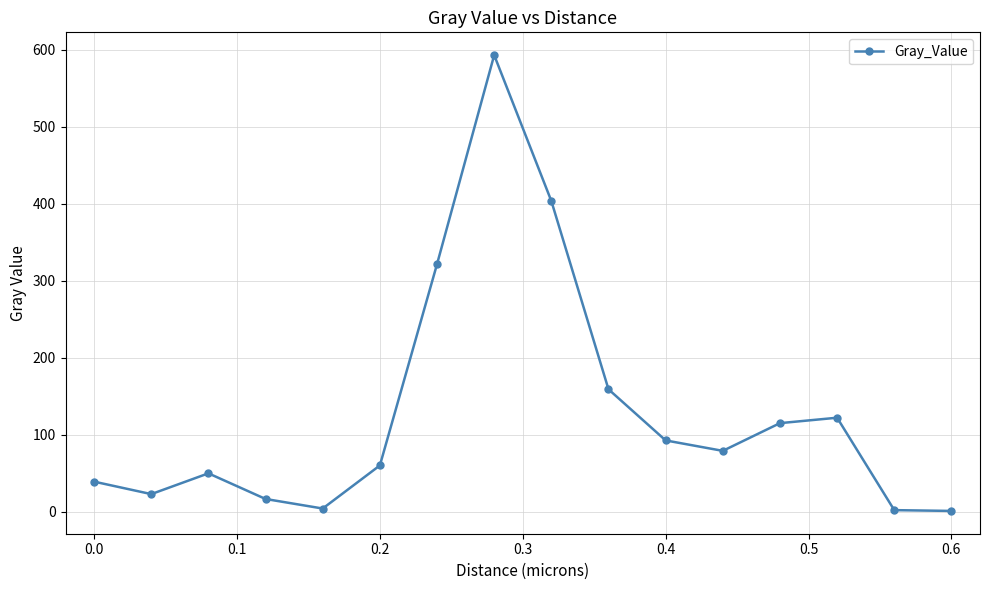

What is the value of the 8th point from the left?

593.2